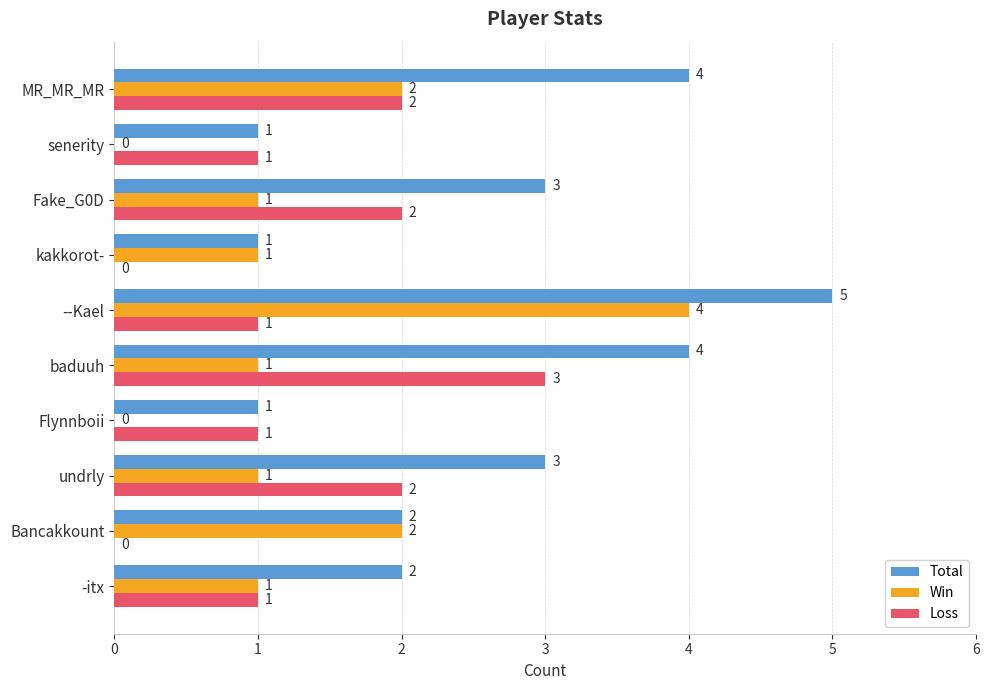

Count the number of categories in the chart.

10